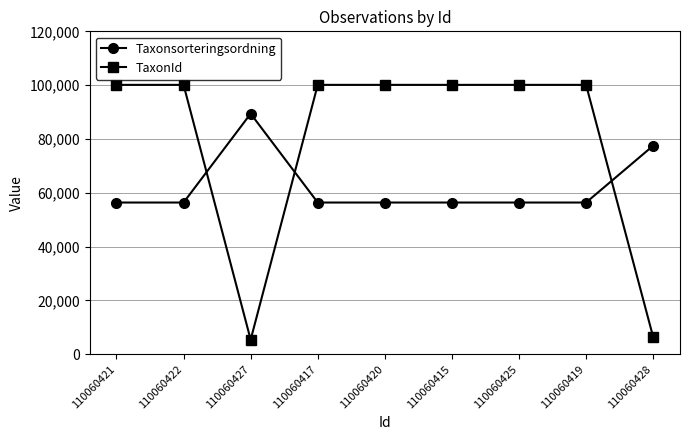

What is the average value of the Taxonsorteringsordning series?

62409